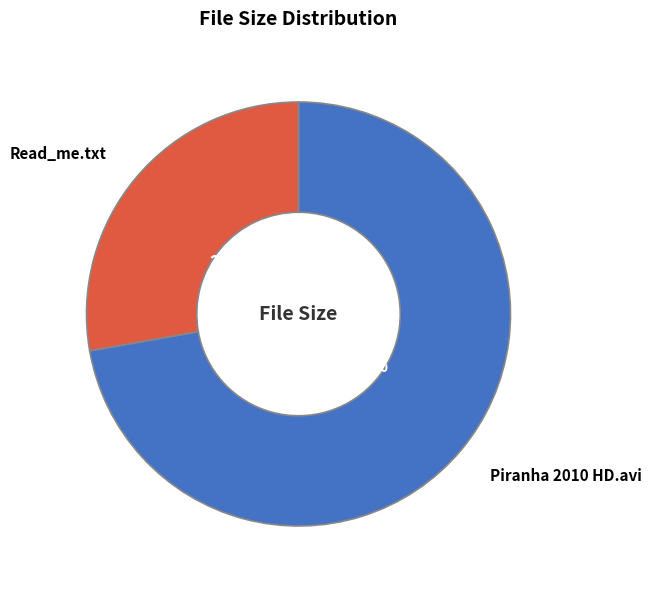

Combined, what portion of the pie is Piranha 2010 HD.avi and Read_me.txt?

100.0%